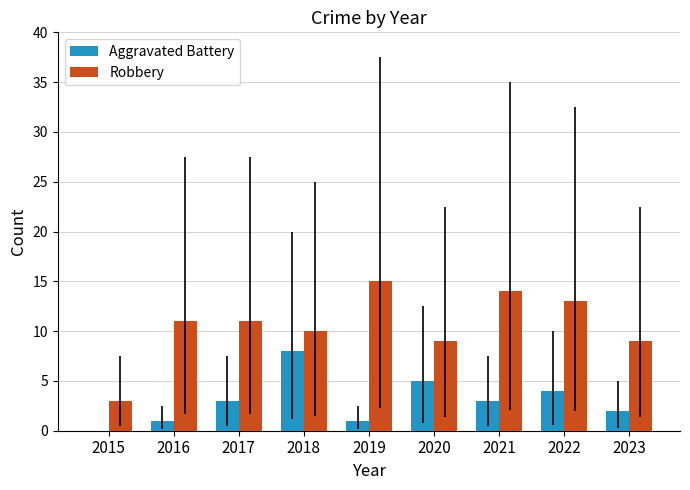

What are all the series names shown in the legend?

Aggravated Battery, Robbery